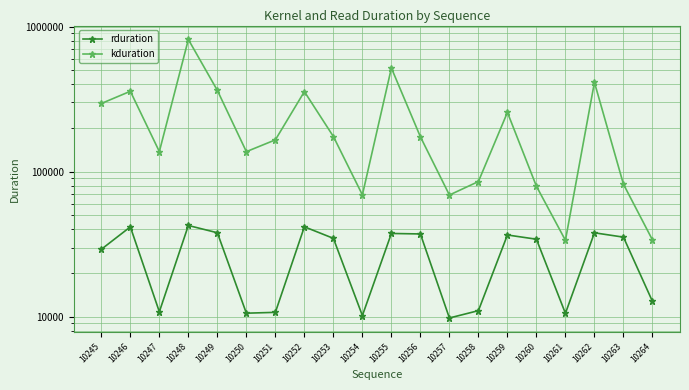

How many lines are shown in the chart?

2